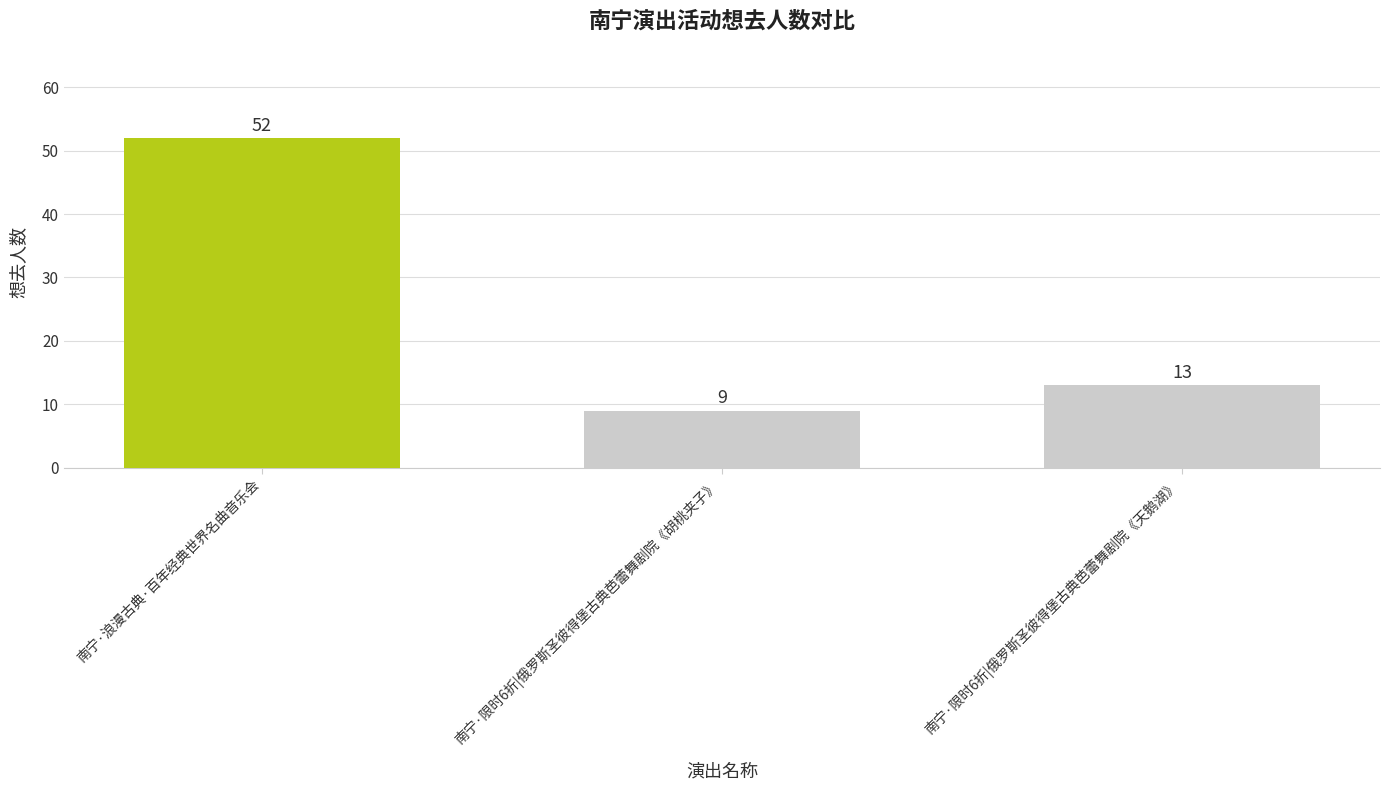

At which label does the data first exceed 13?

南宁·浪漫古典·百年经典世界名曲音乐会